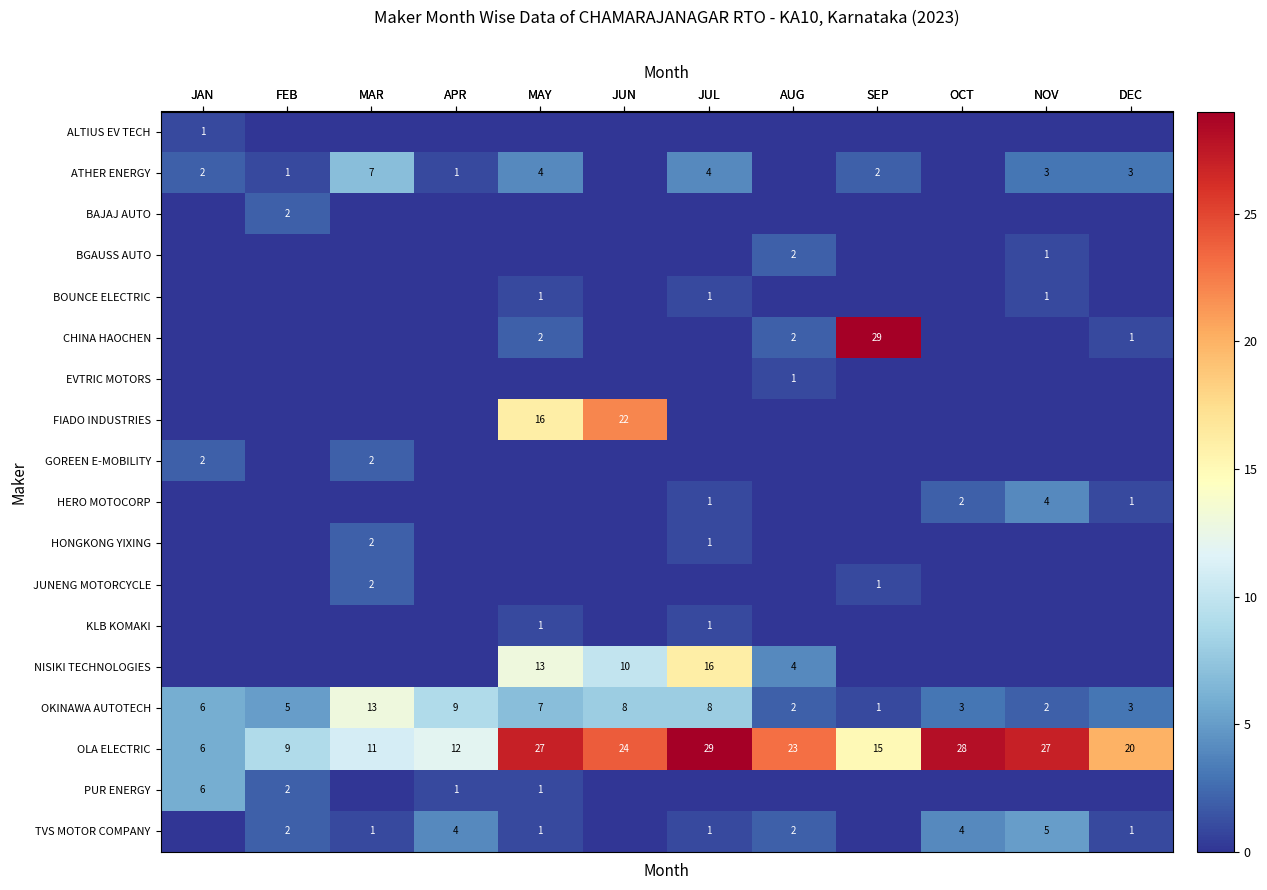

What is the difference between the row_15 values at MAY and OCT?

1